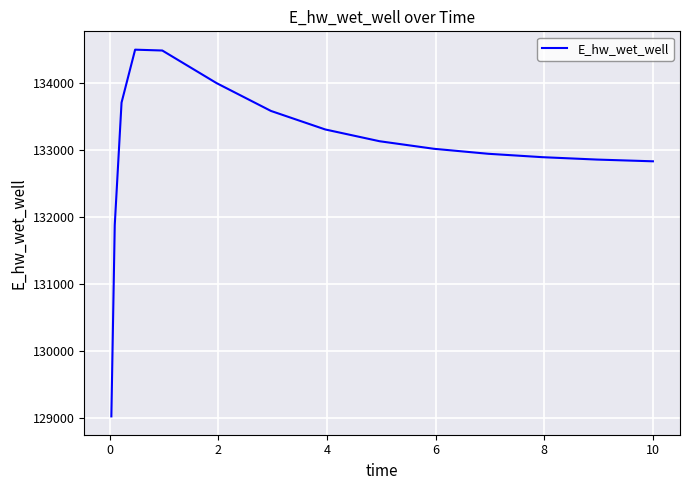

What is the difference between the maximum and minimum values?

5471.5